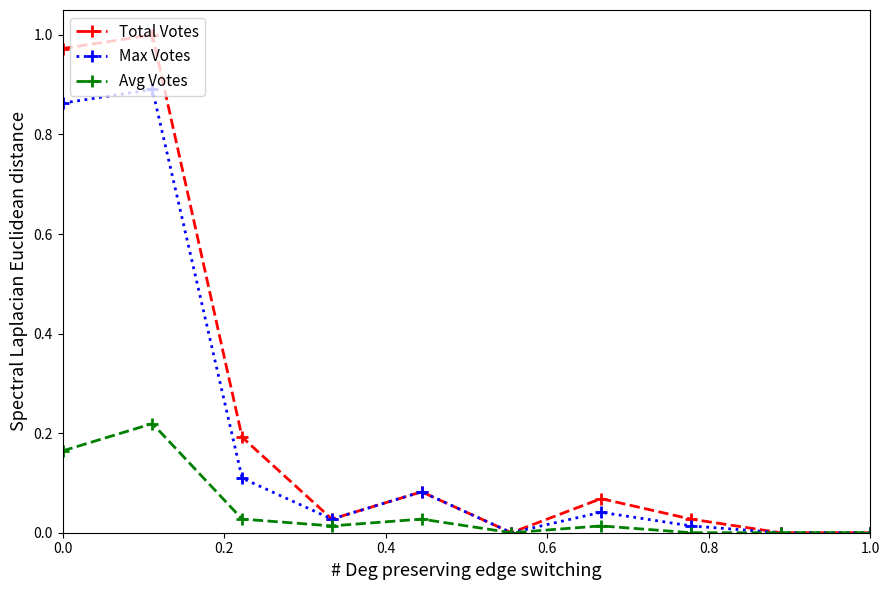

Which series has the largest range (max minus min)?

Total Votes